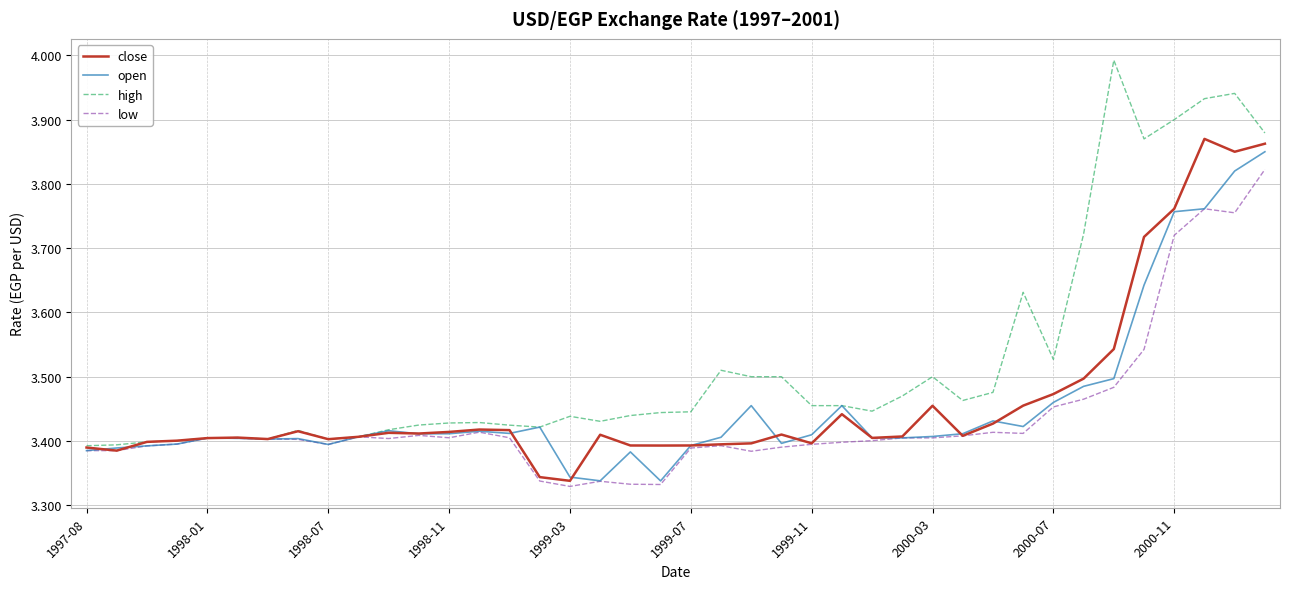

Which series has the largest total across all categories?

high